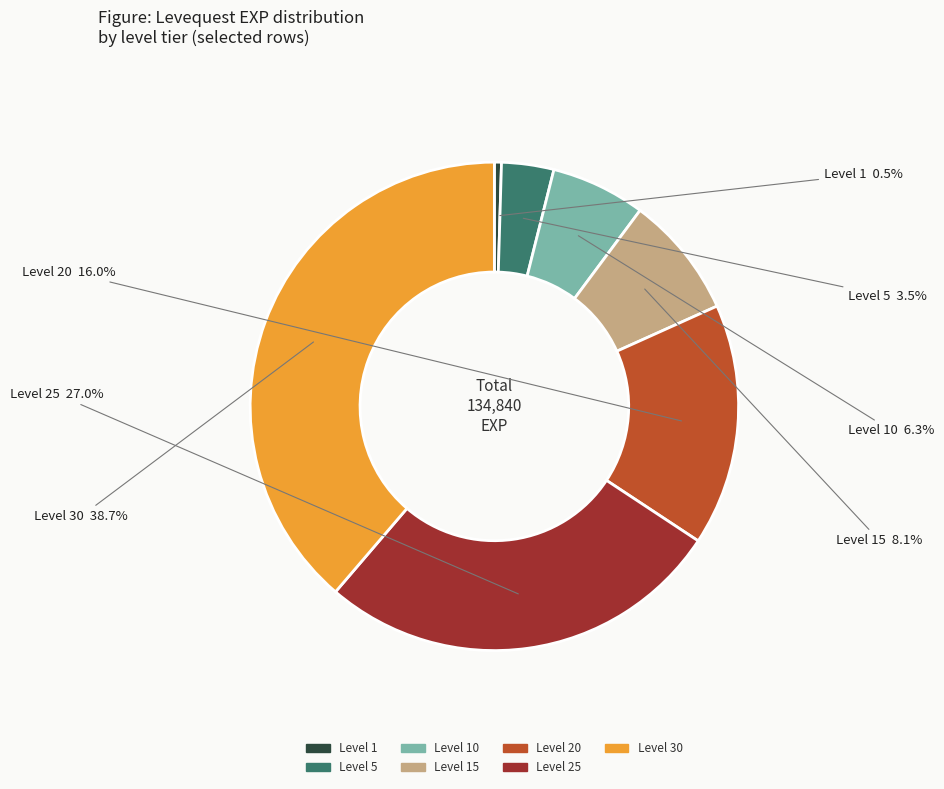

Does any single category account for the majority?

No